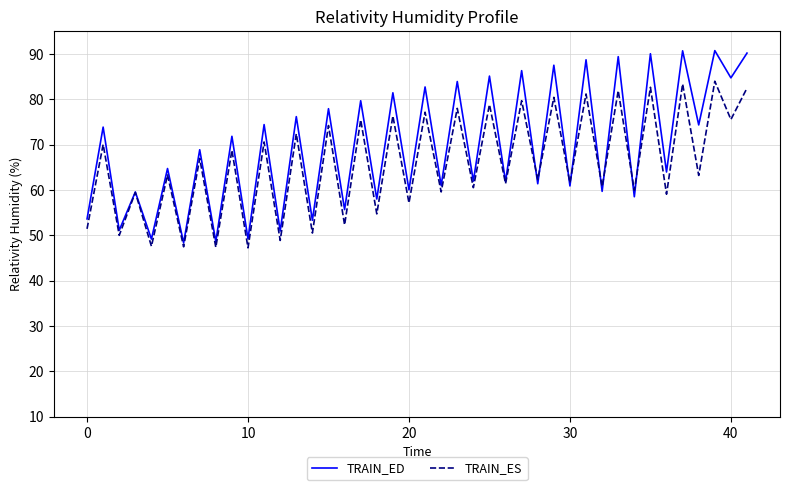

Which series has the widest spread of values?

TRAIN_ED